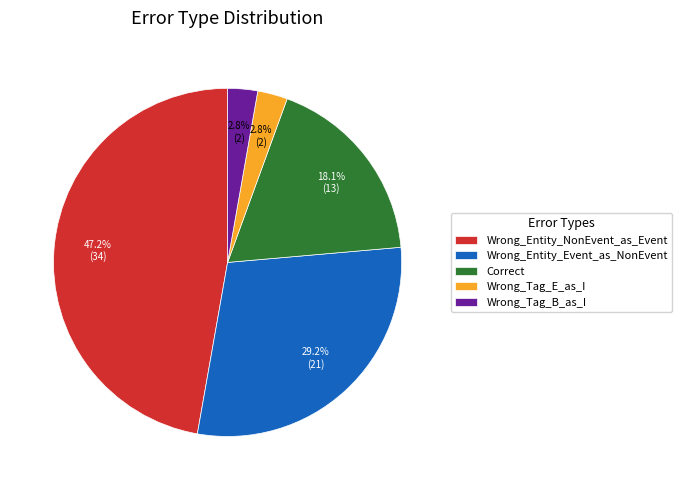

Count the number of slices in the pie.

5